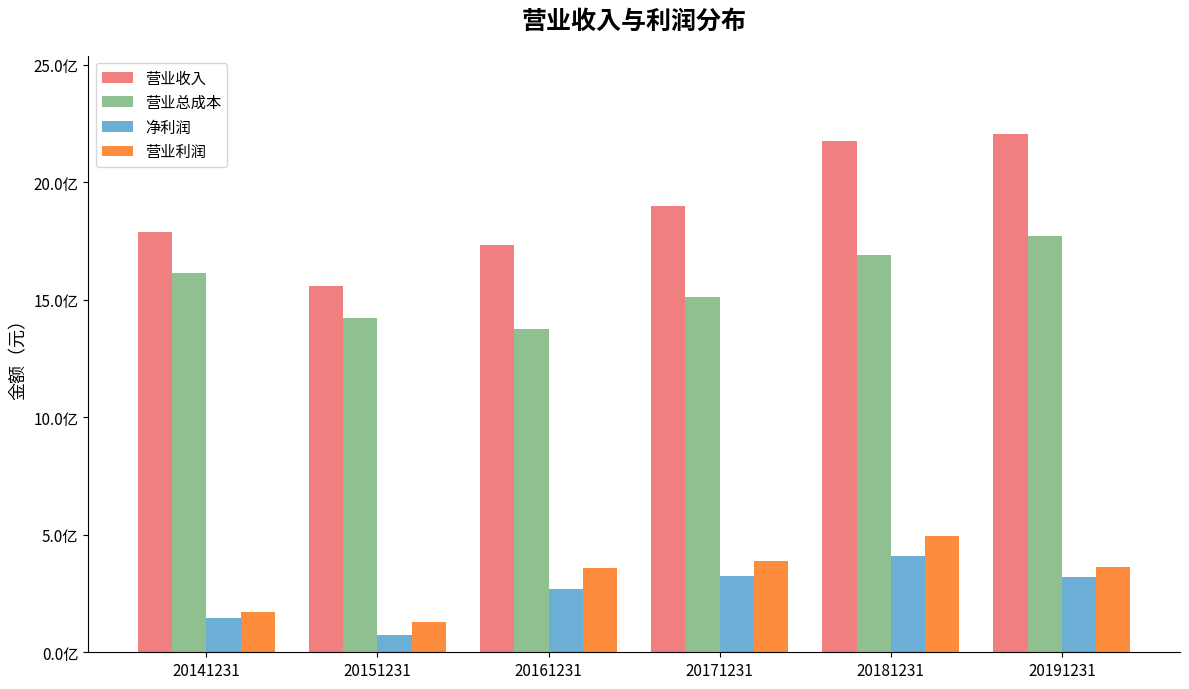

Are the bars grouped side by side (vs. stacked)?

Yes